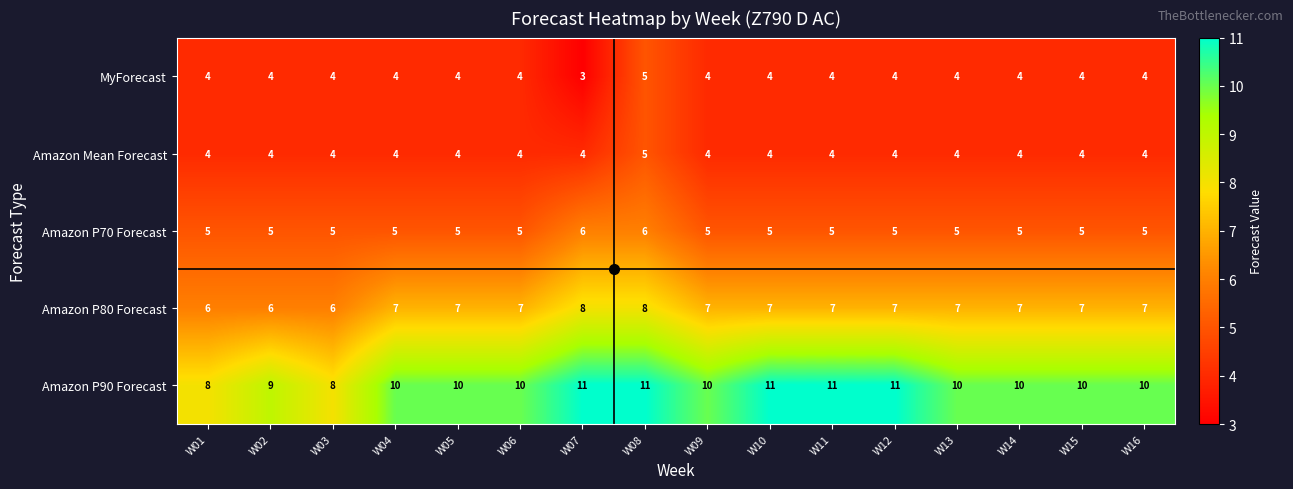

What is the minimum value shown in the chart?

3